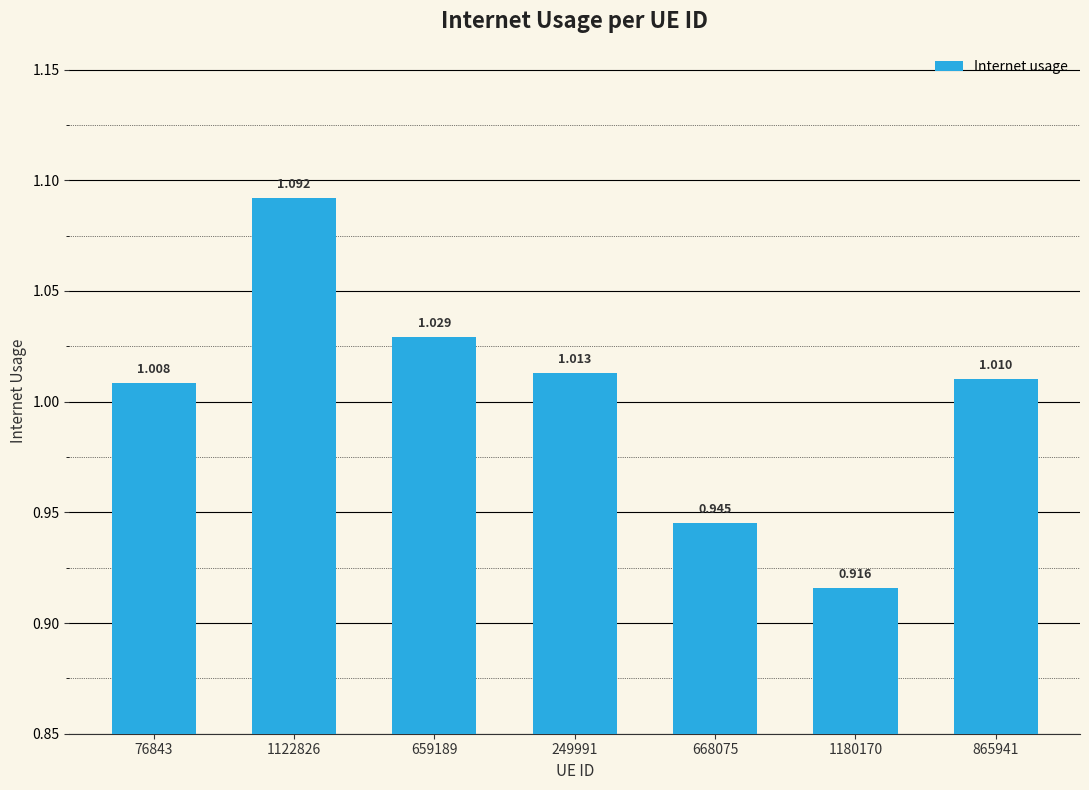

How many bars are there in total?

7